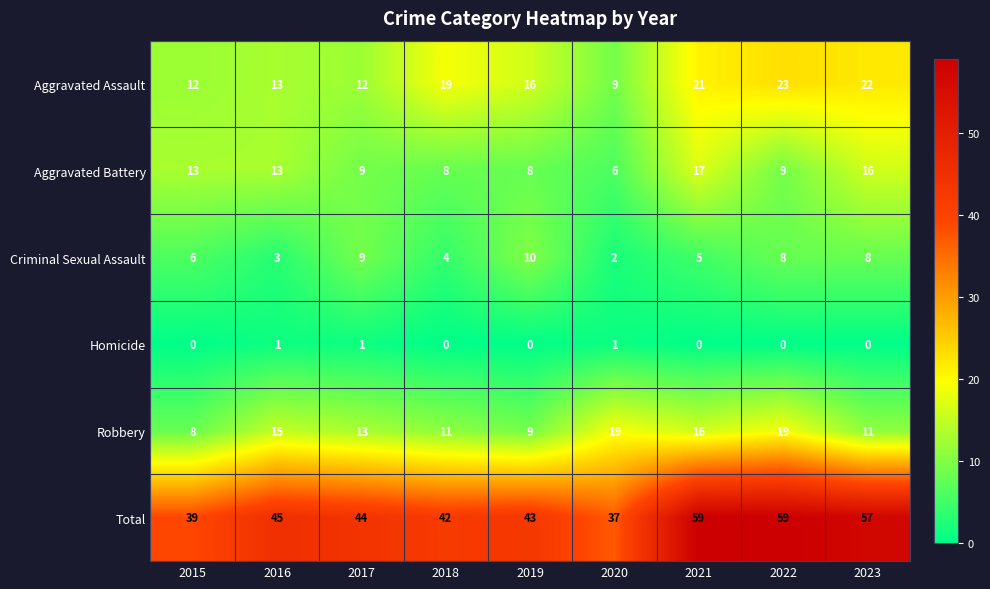

What is the difference between the maximum and minimum values in the Robbery series?

11